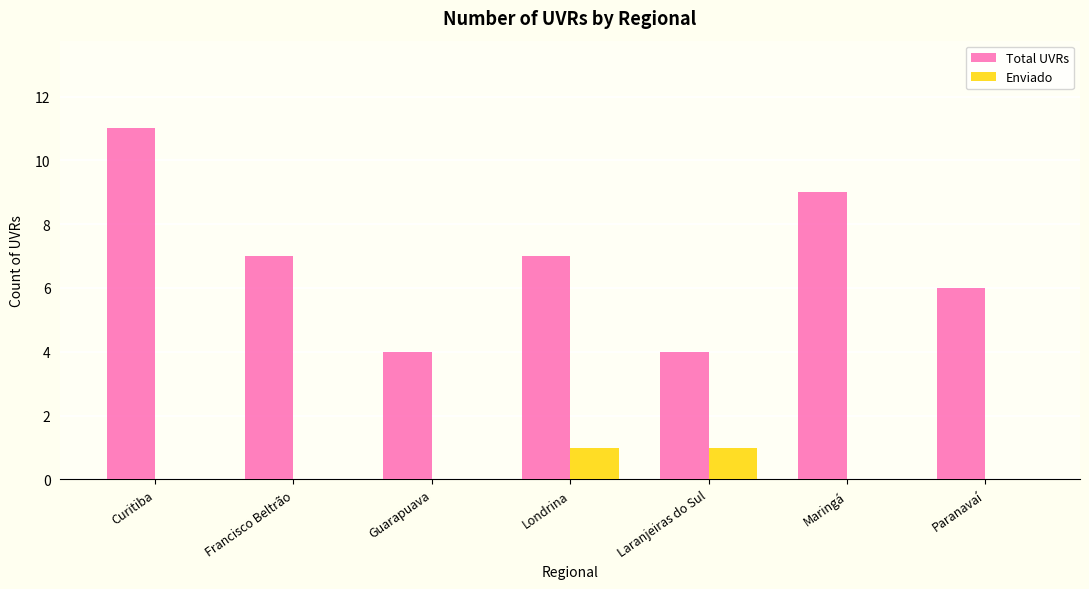

Count the number of data series in this chart.

2